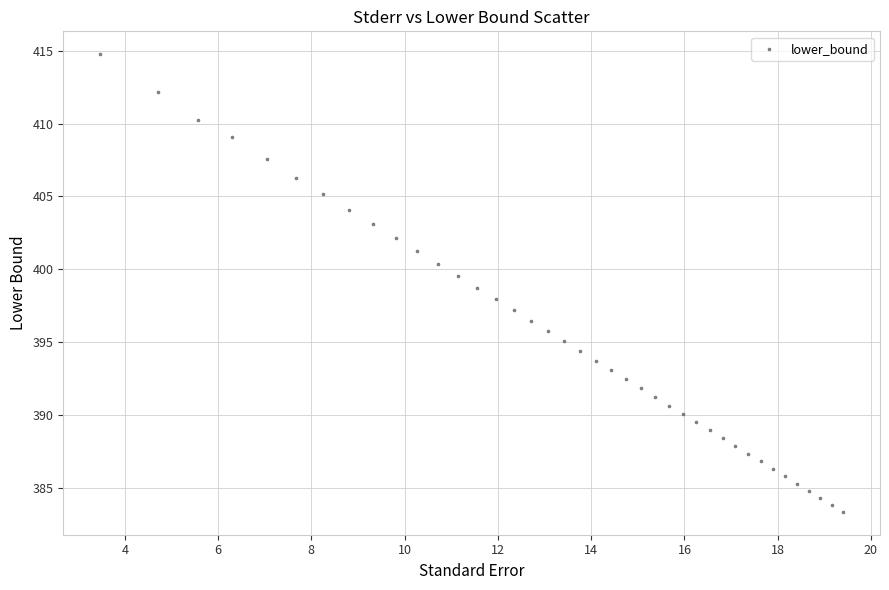

What is the range of Y values (max minus min)?

31.4